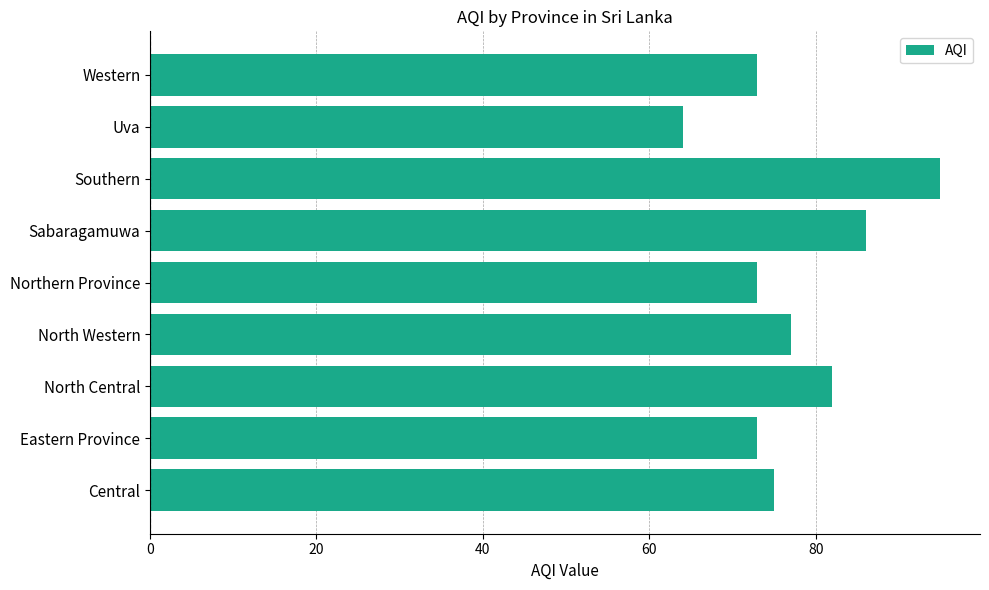

The chart shows a value of 73 at Northern Province. True or false?

True